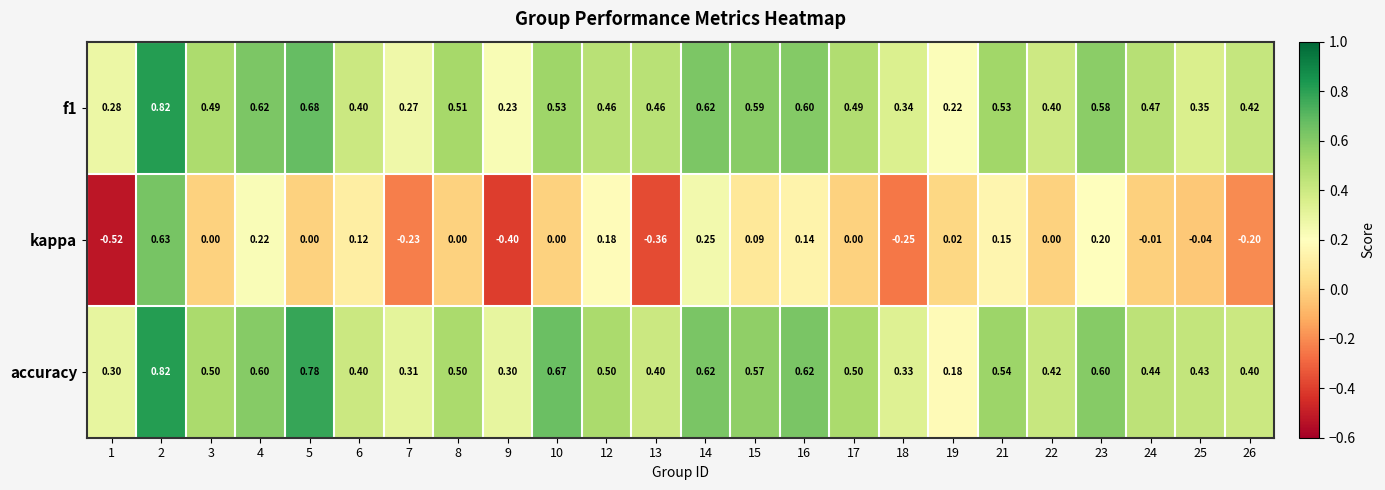

Between 4 and 19, which series saw the biggest shift?

accuracy